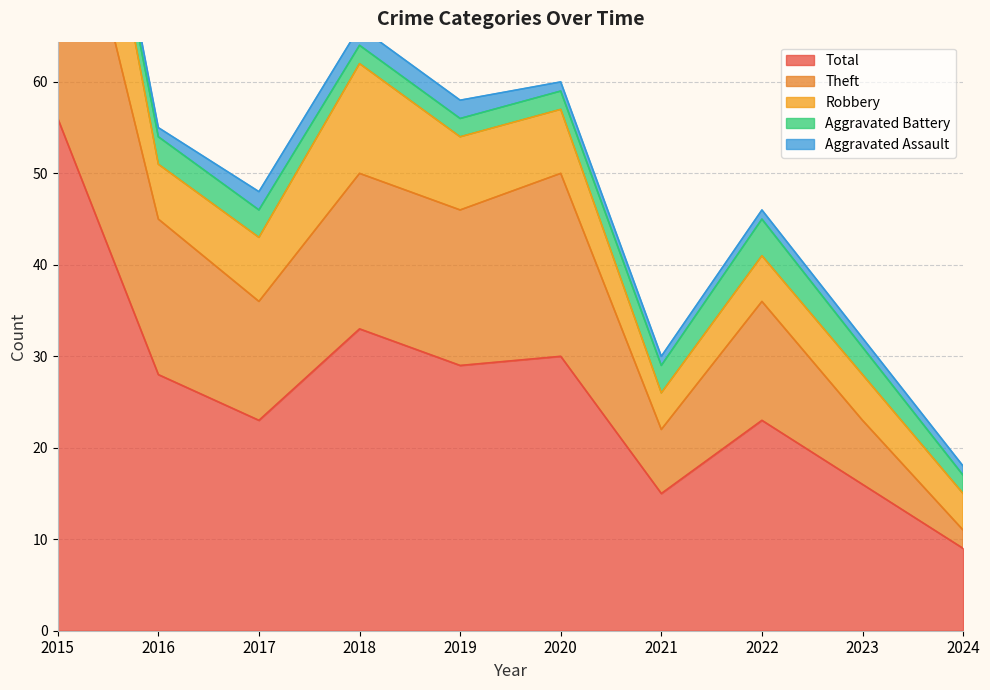

Reading left to right, what are all the values shown in this chart?

Aggravated Assault: 2	1	2	2	2	1	1	1	1	1
Aggravated Battery: 1	3	3	2	2	2	3	4	3	2
Robbery: 19	6	7	12	8	7	4	5	5	4
Theft: 34	17	13	17	17	20	7	13	7	2
Total: 56	28	23	33	29	30	15	23	16	9